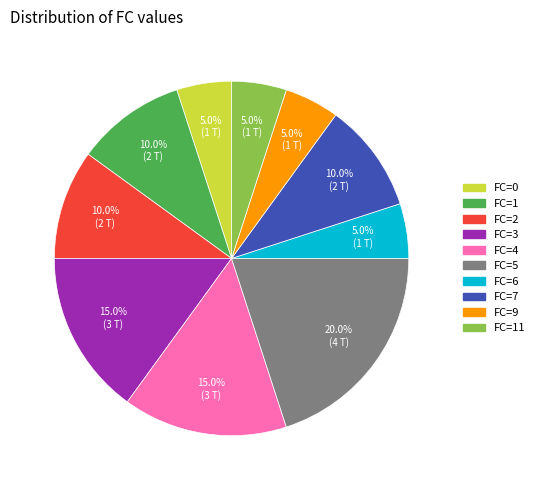

Between FC=0 and FC=2, which is larger?

FC=2